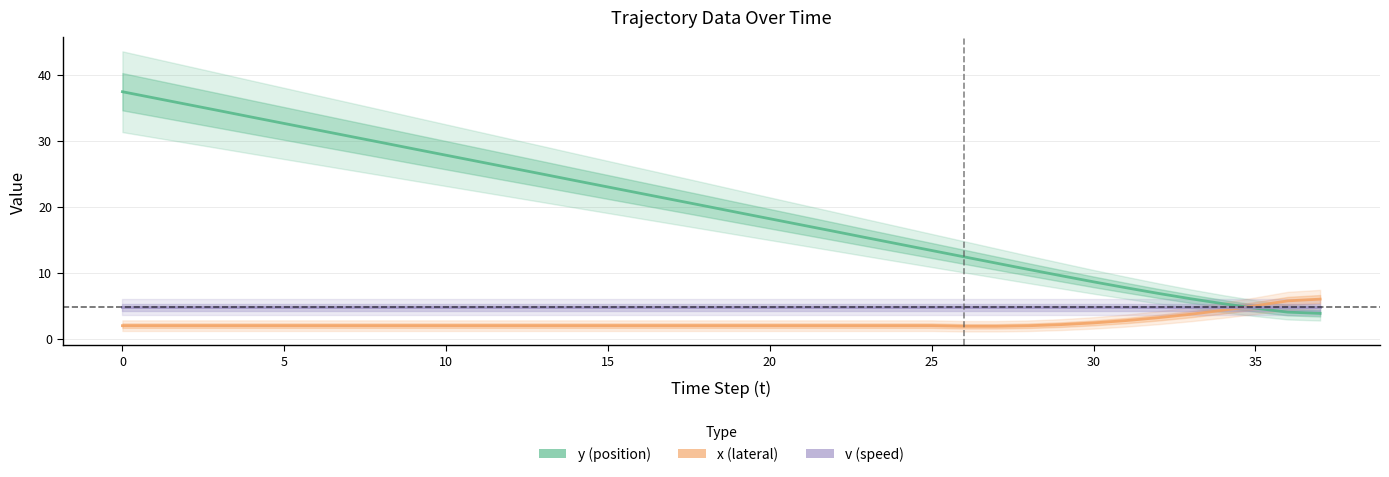

The v (speed) series shows 4.8 at 31. True or false?

True